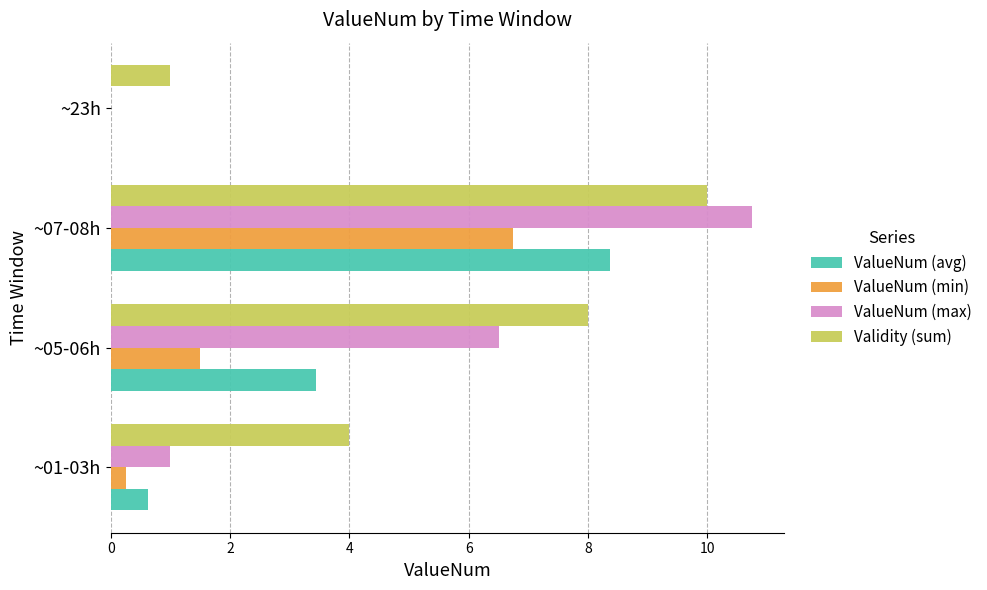

The value of ValueNum (min) at ~07-08h is 2.2. True or false?

False